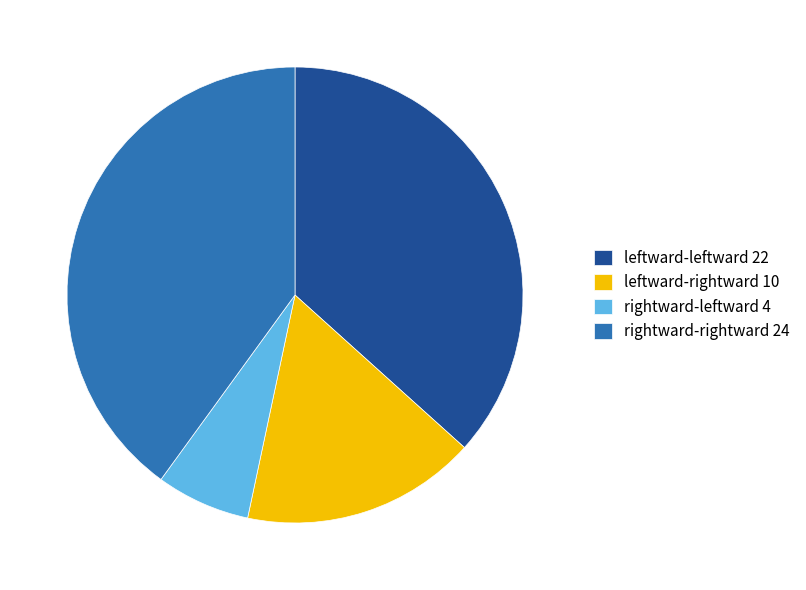

True or false: rightward-leftward 4 accounts for 7% of the total.

True